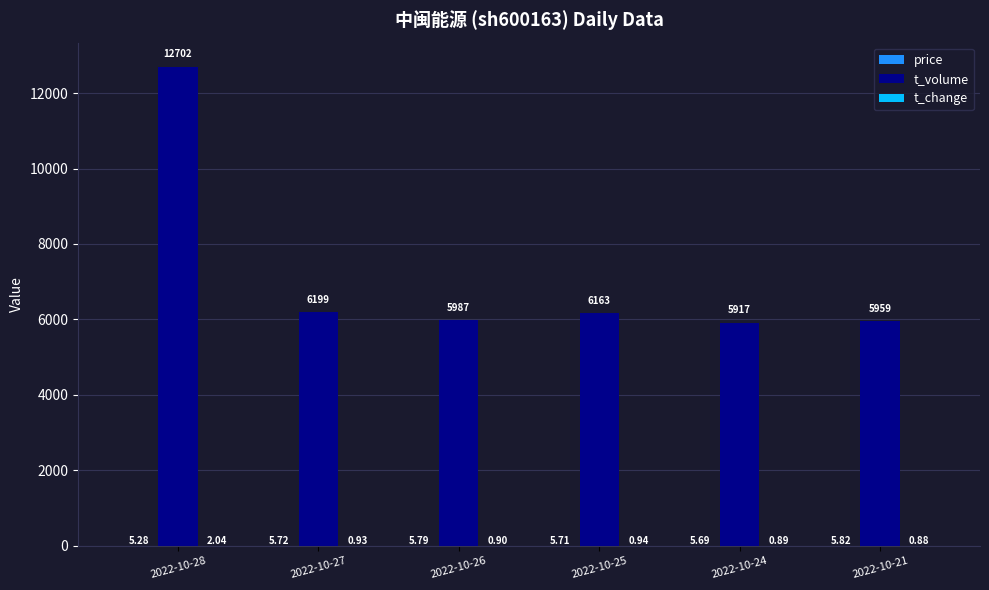

Which series has the largest total across all categories?

t_volume